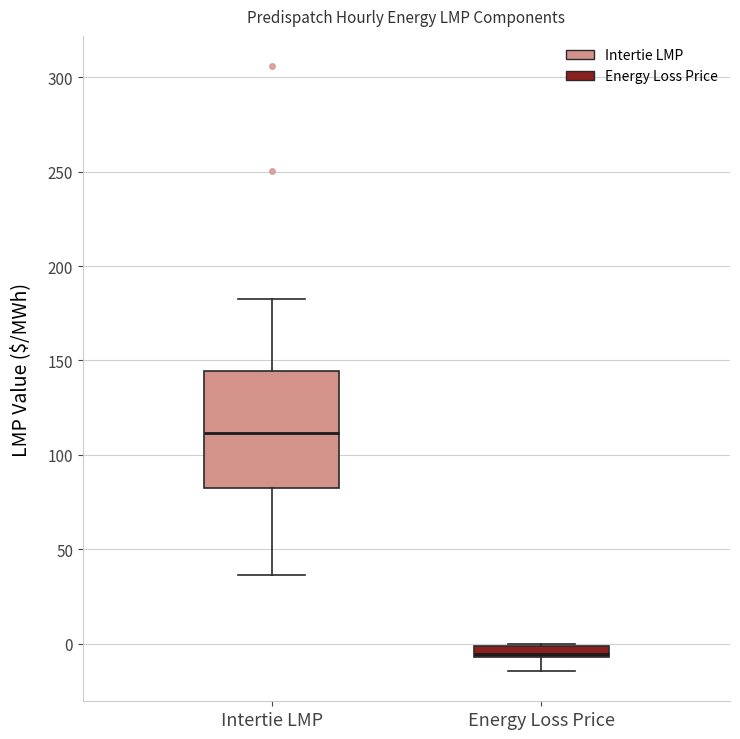

Which box's median line is the highest?

Intertie LMP